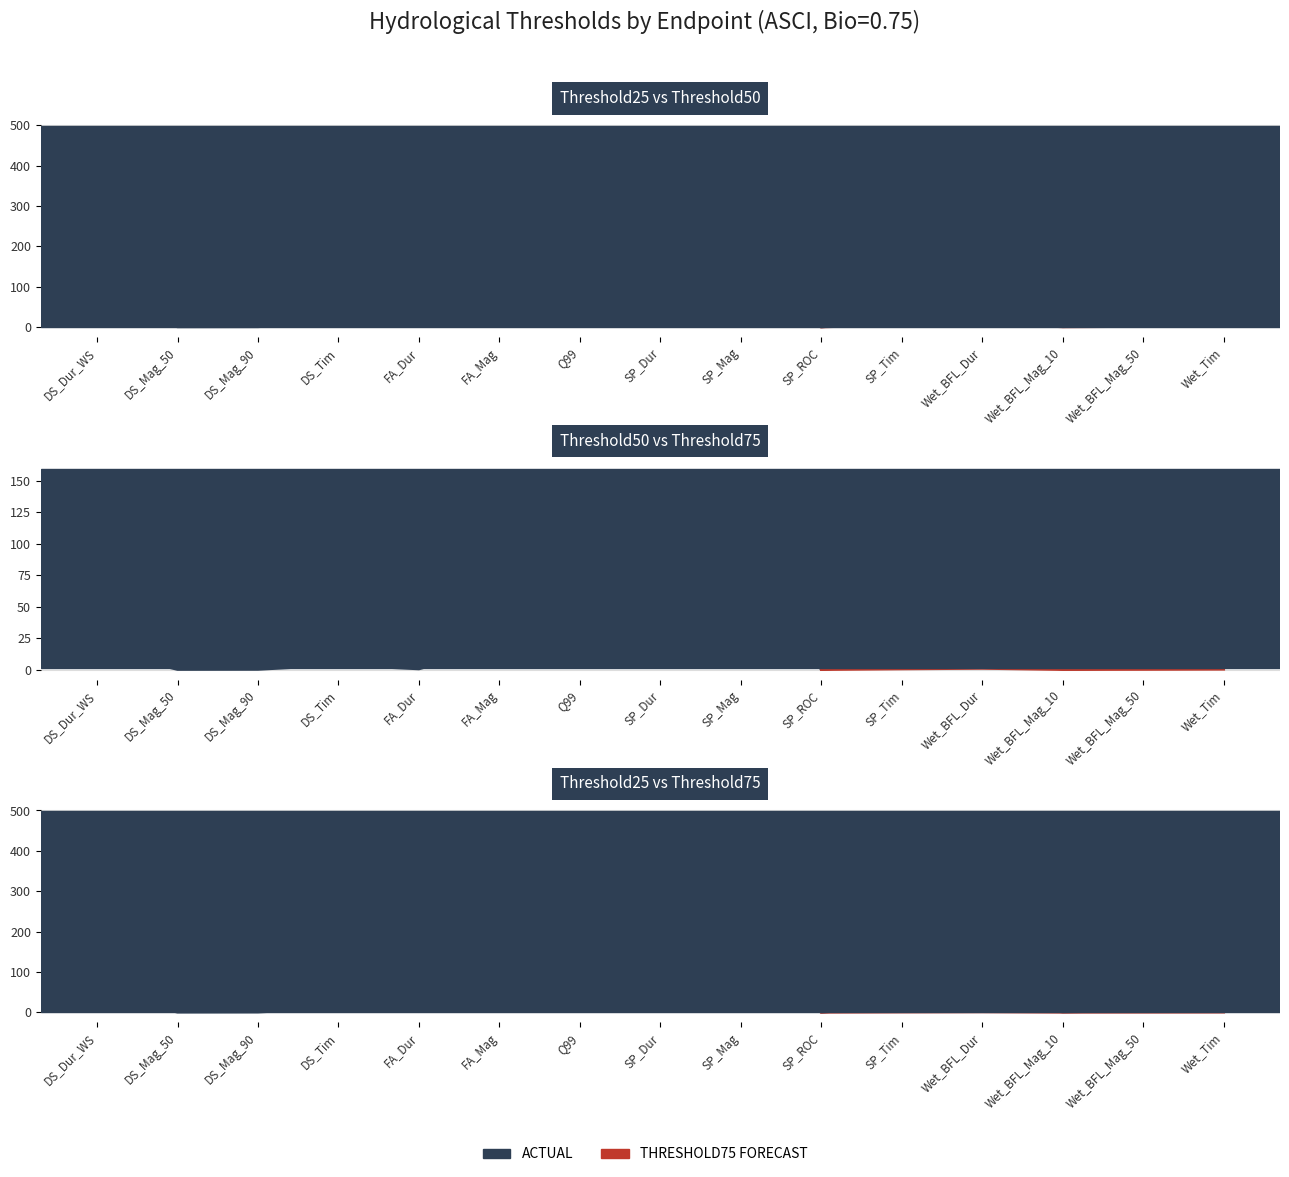

What is the label of the 15th point from the right?

DS_Dur_WS